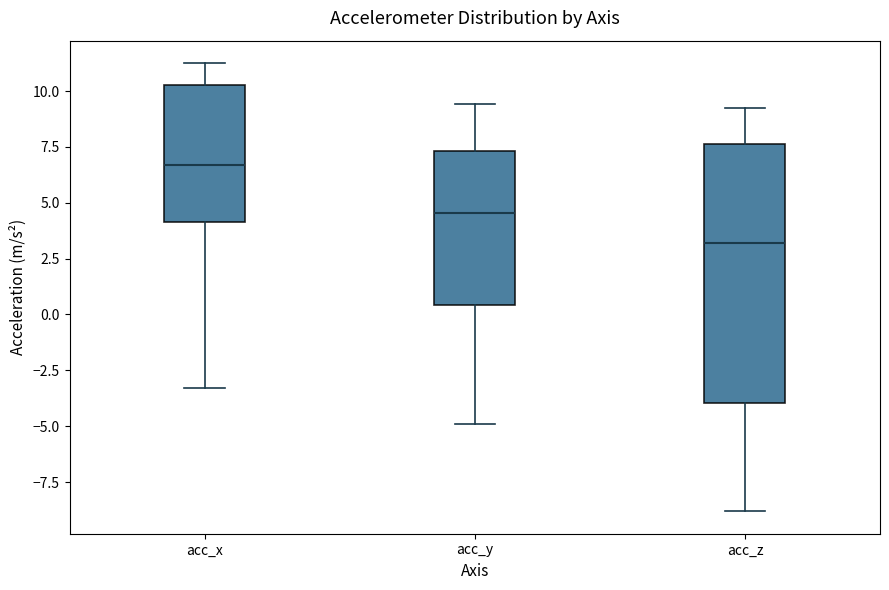

Which box is the tallest, from its lower edge to its upper edge?

acc_z